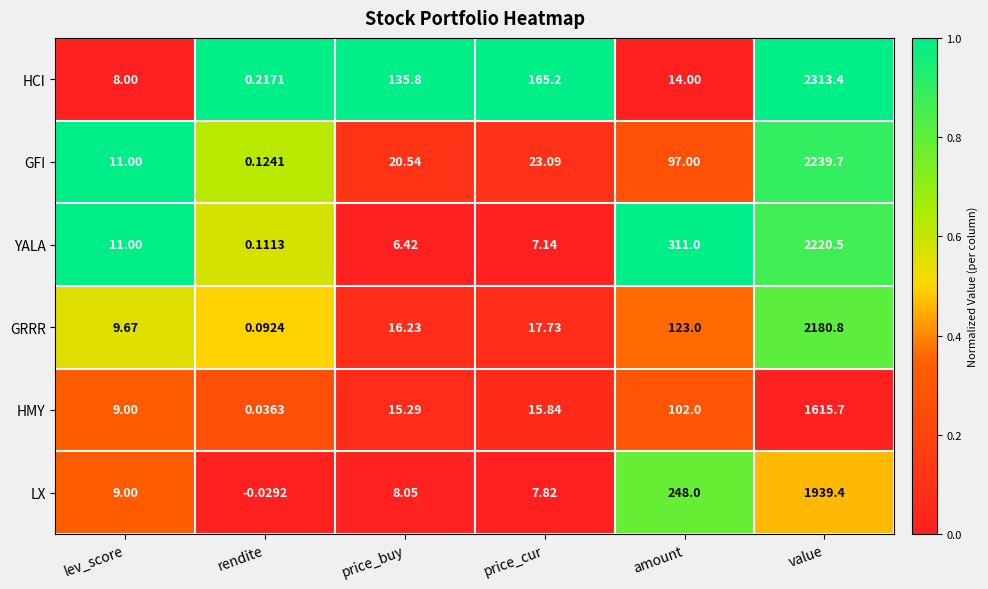

Where does the GFI series first go above 23?

price_cur